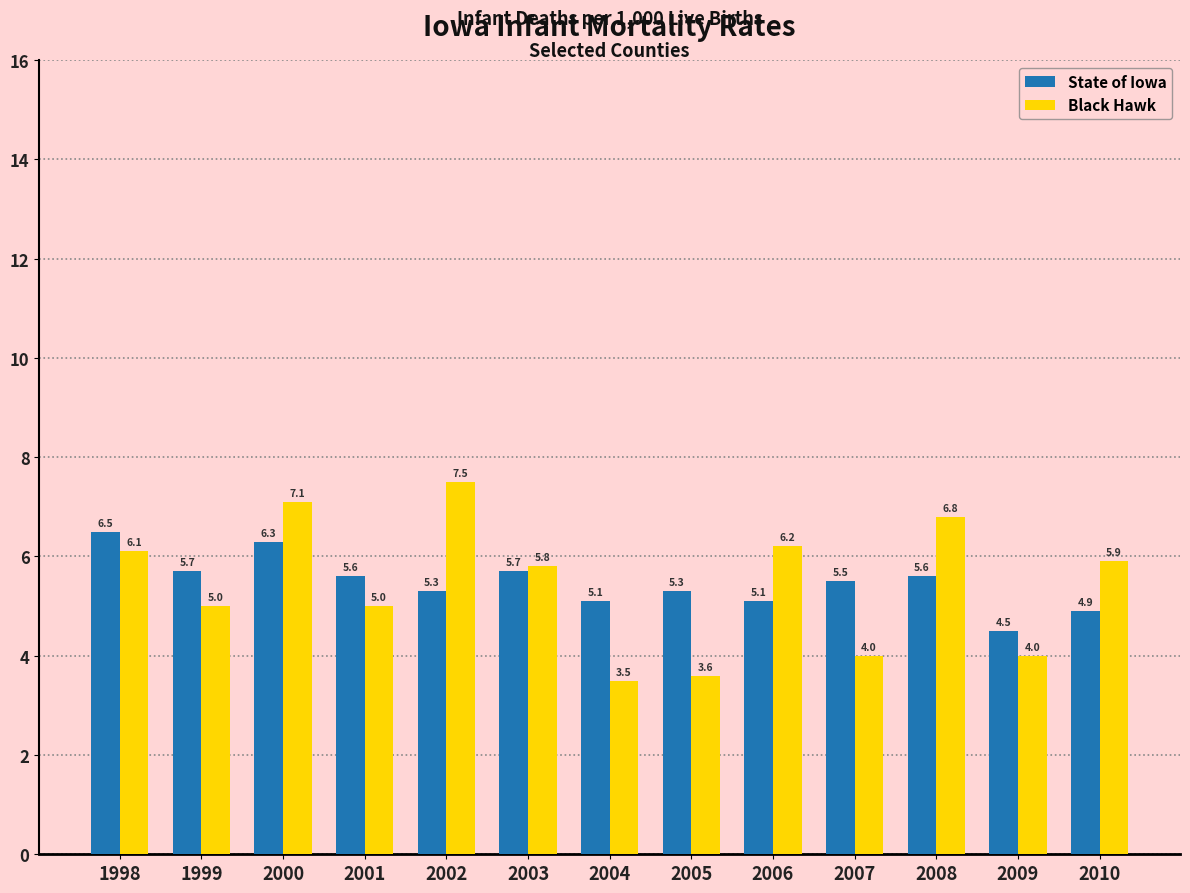

Read the State of Iowa value at 1998.

6.5